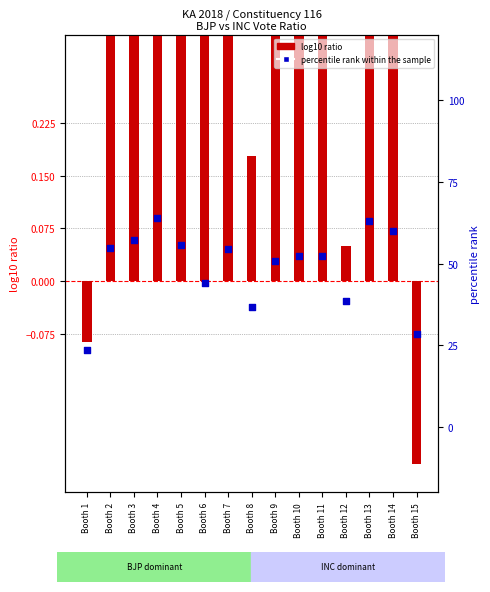

At which category is the sum across all series the highest?

Booth 4